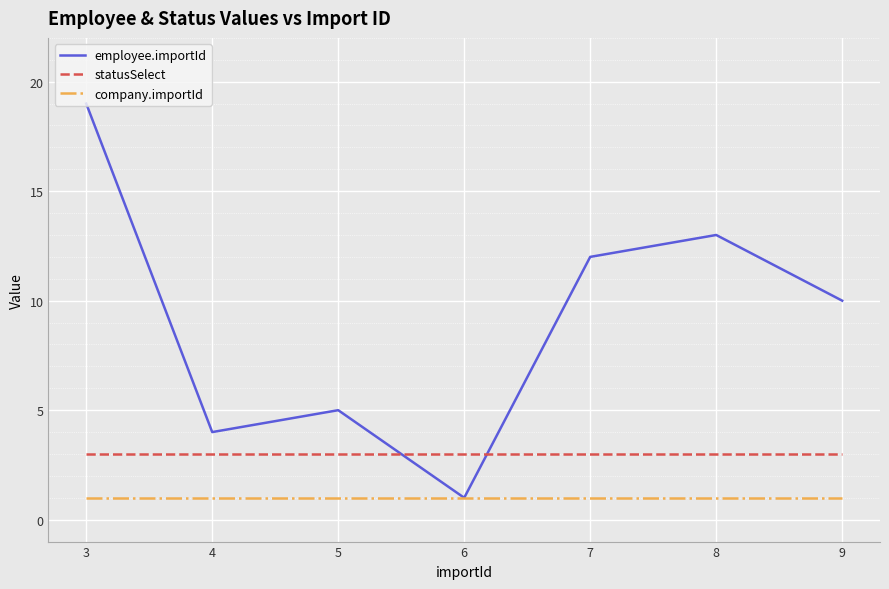

After their last crossing, which series has the higher values: employee.importId or statusSelect?

employee.importId